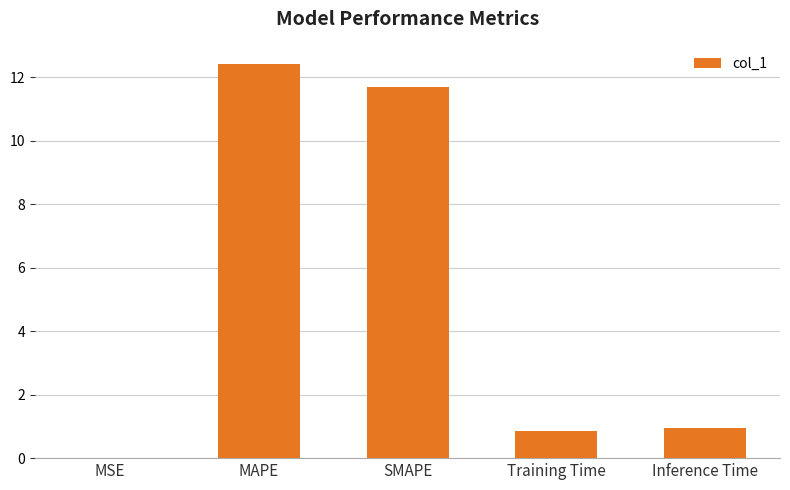

What is the average value?

5.2